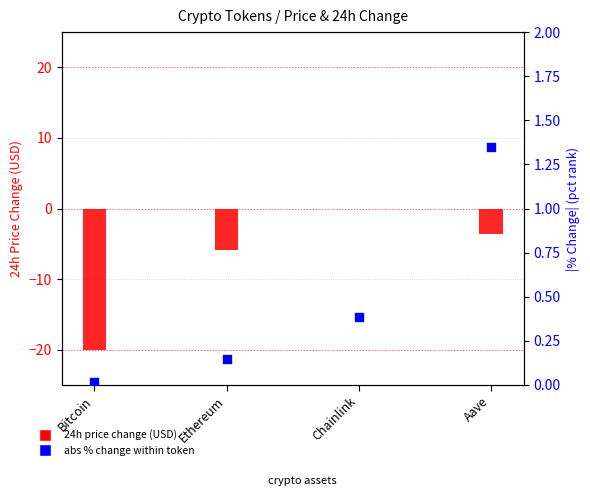

At how many categories does at least one series exceed -17?

4